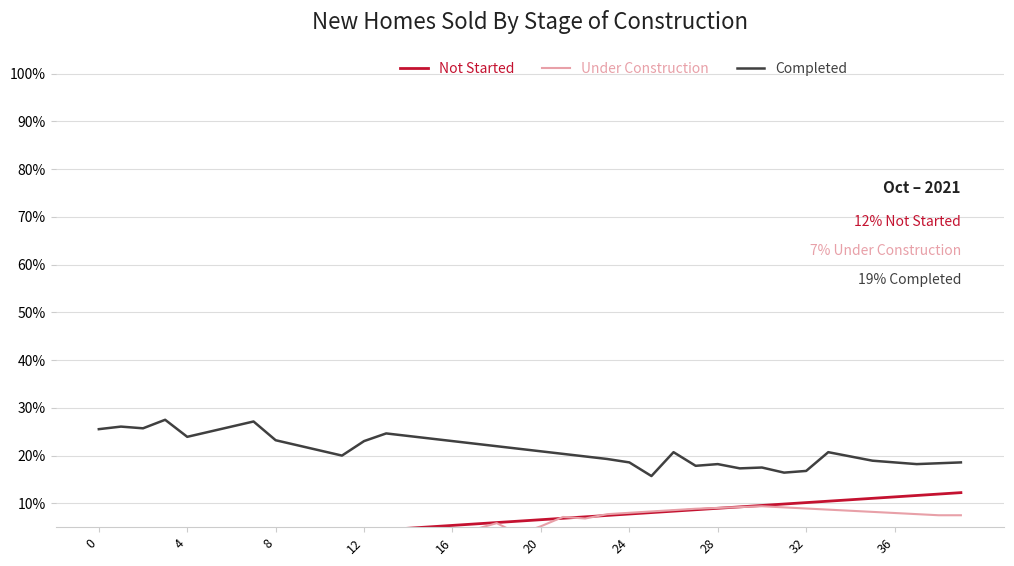

Which series has the largest range (max minus min)?

Completed